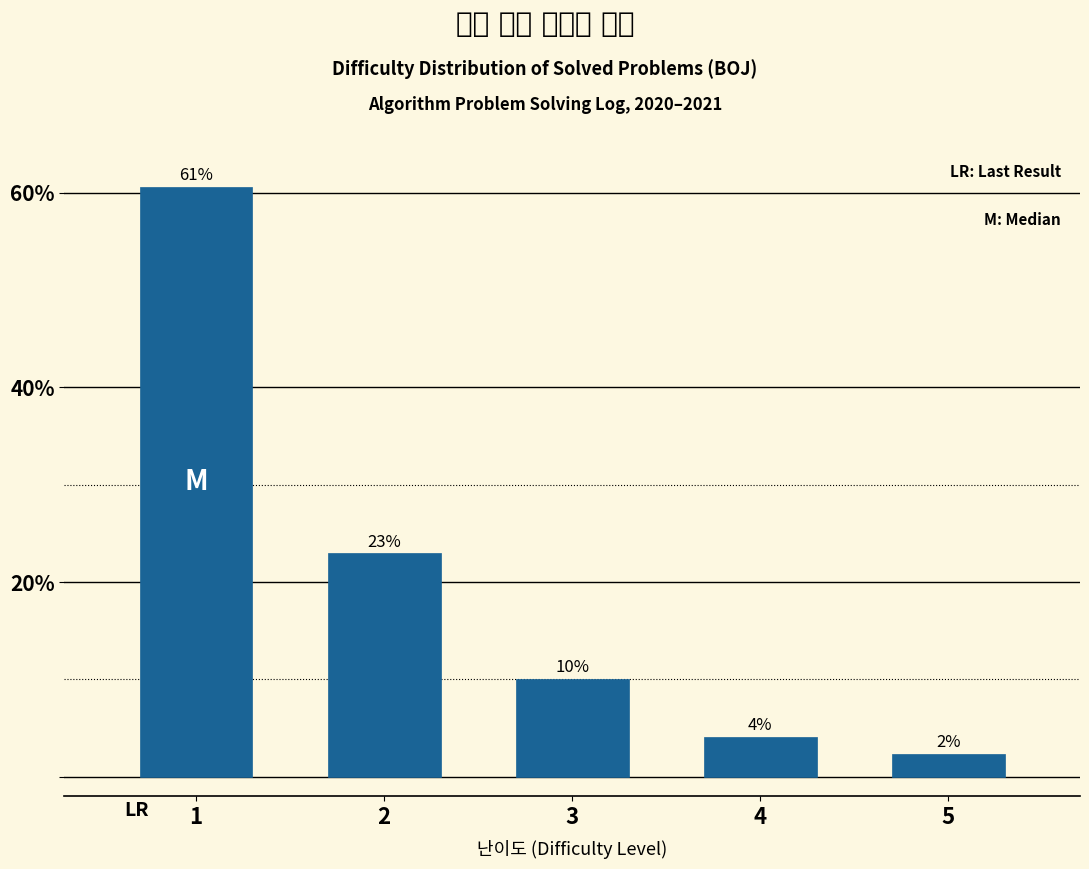

Does the chart contain any negative values?

No